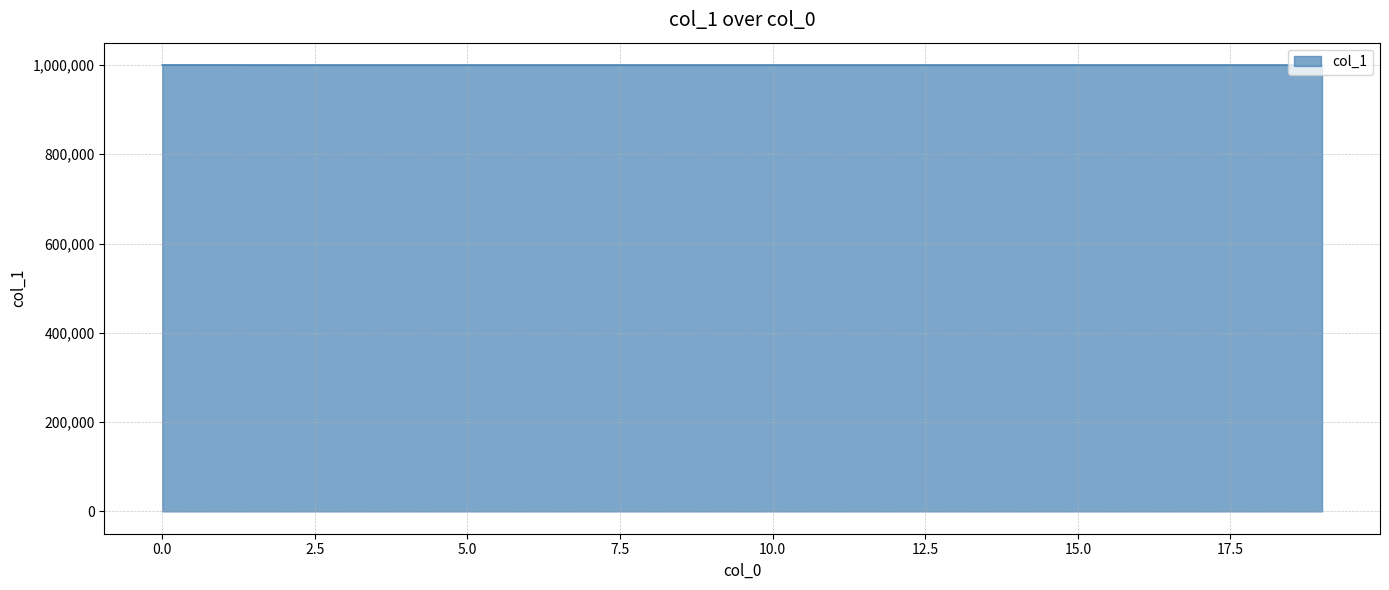

What is the minimum value shown in the chart?

999870.8